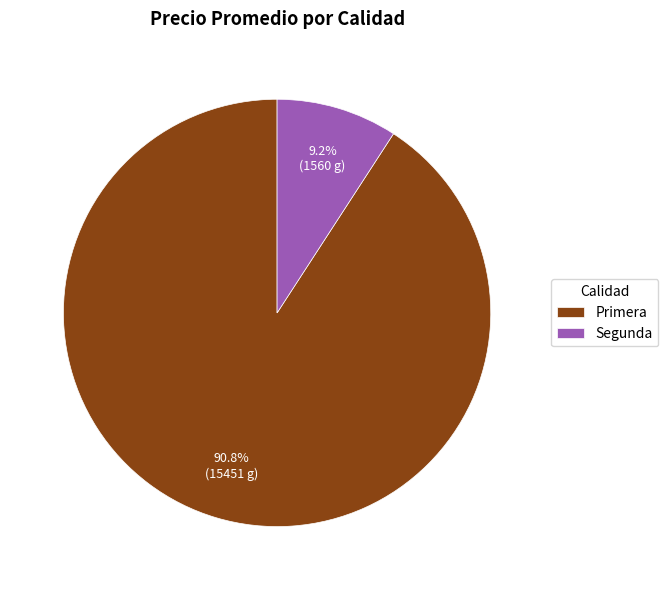

Combined, do Primera and Segunda account for over 50%?

Yes